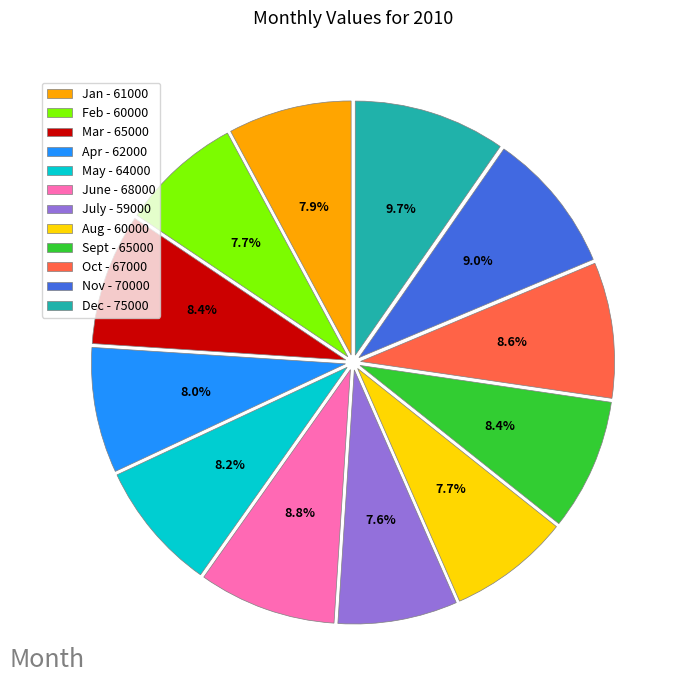

Is Oct the majority of the pie?

No